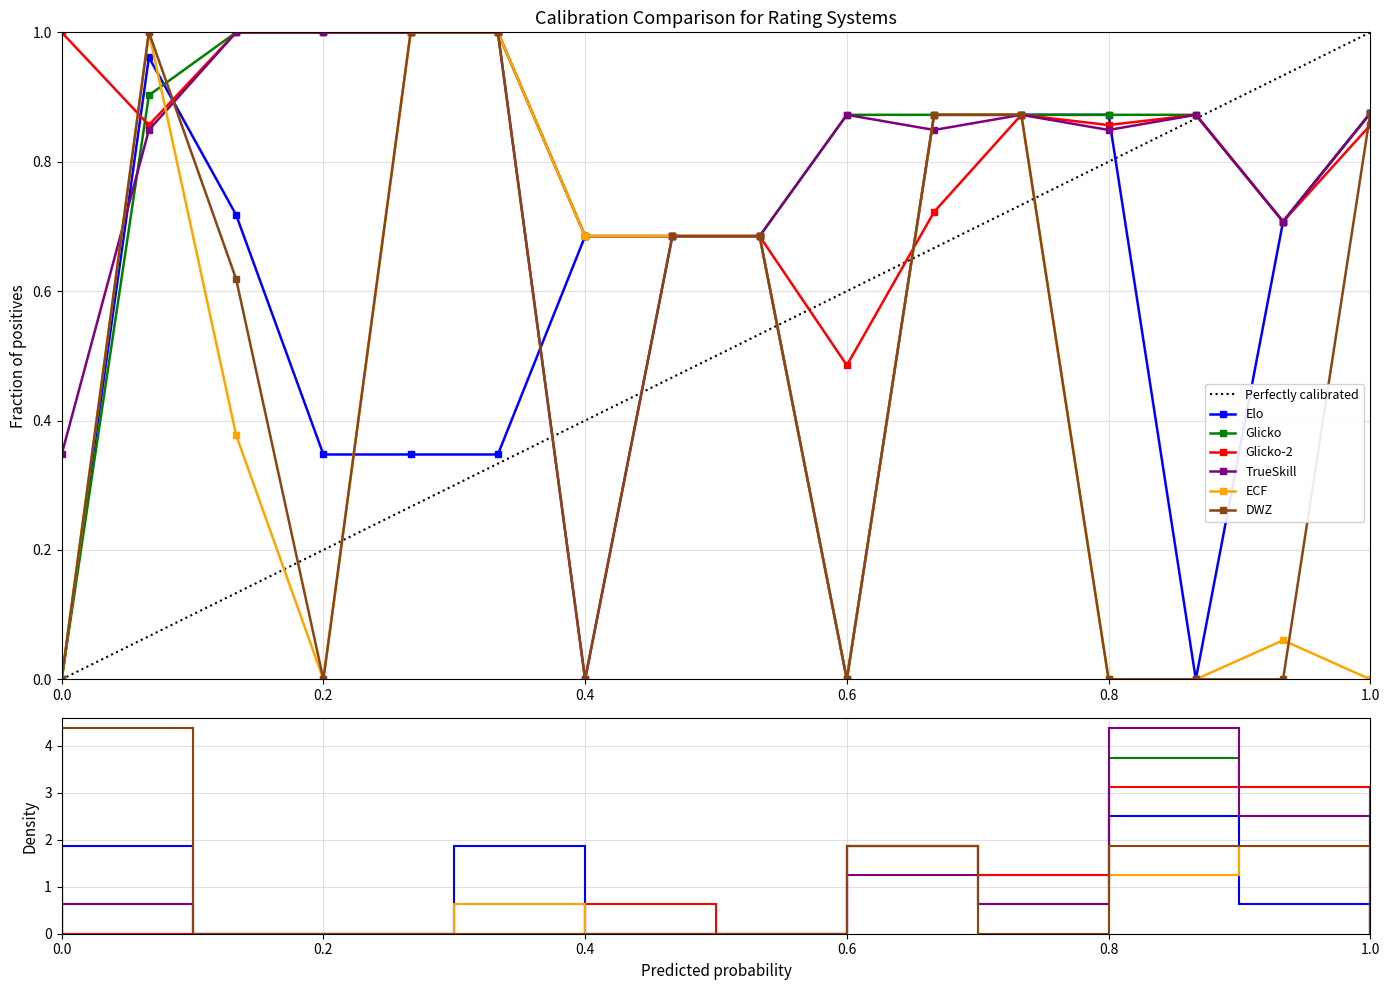

At which category is the sum across all series the highest?

0.1